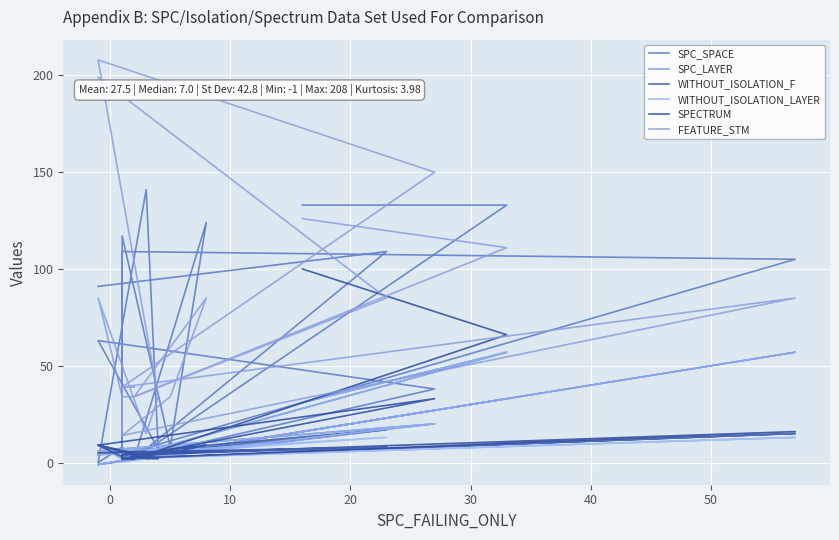

What is the difference between the maximum and minimum values in the FEATURE_STM series?

194